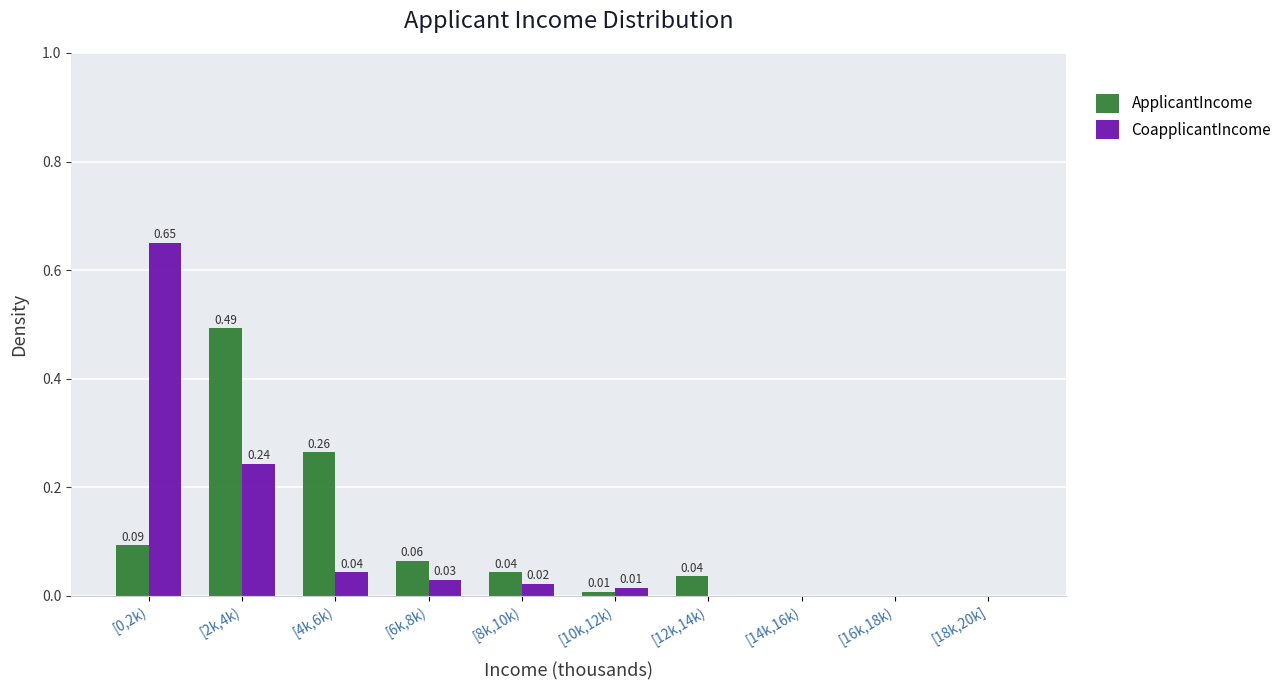

Is the value of ApplicantIncome at [10k,12k) greater than the value of CoapplicantIncome at [0,2k)?

No